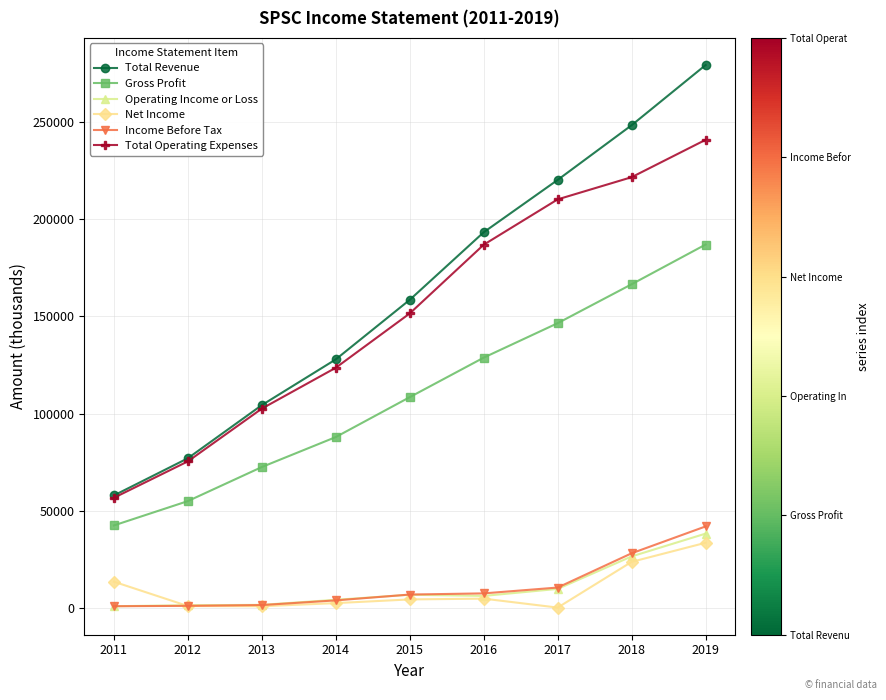

What is the greatest value displayed?

279100